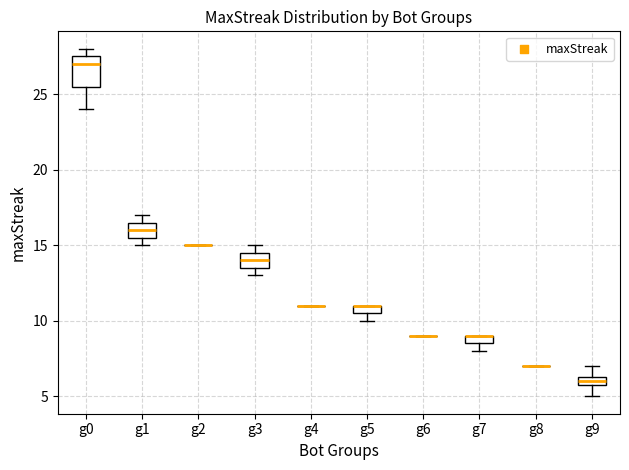

Comparing the boxes themselves (not the whiskers), which one is the tallest?

g0